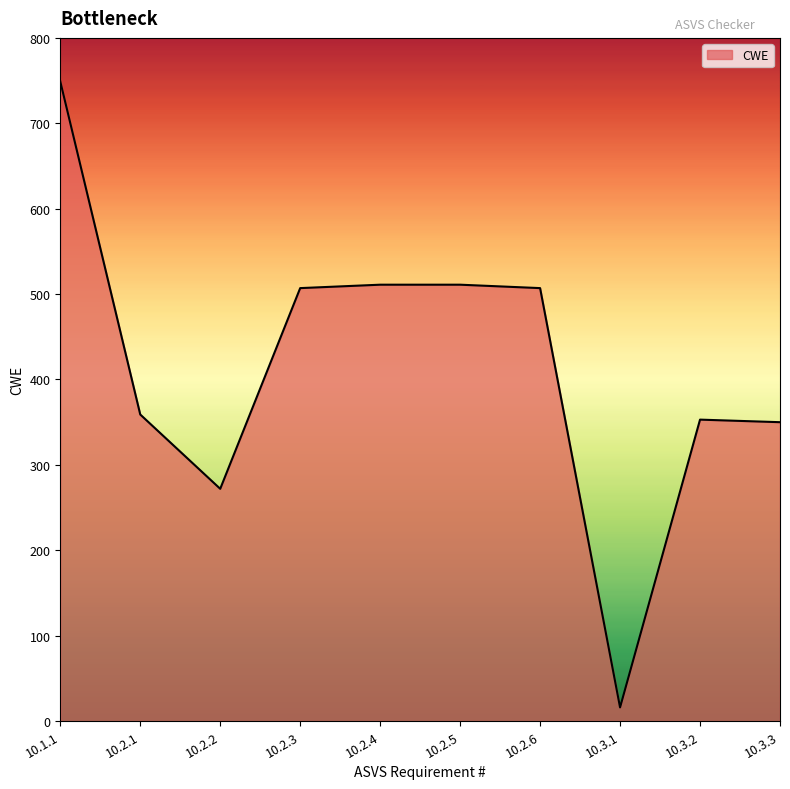

What is the difference between the maximum and minimum values?

733